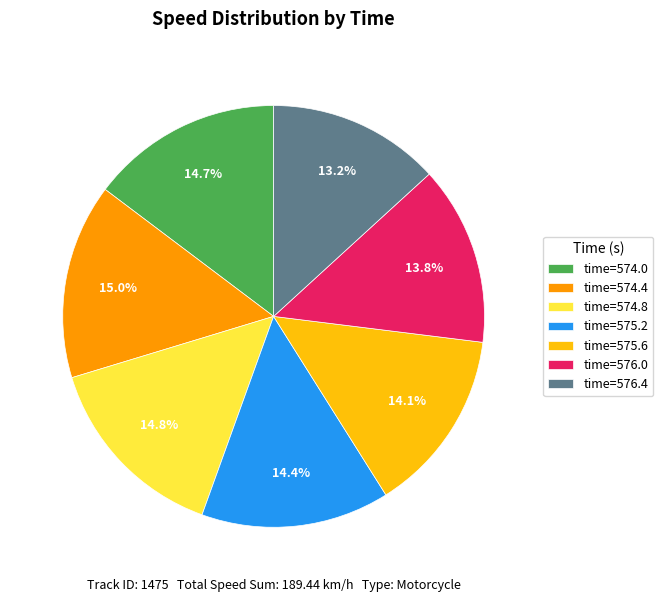

What is the ratio of the value at time=576.4 to the value at time=574.8?

0.9